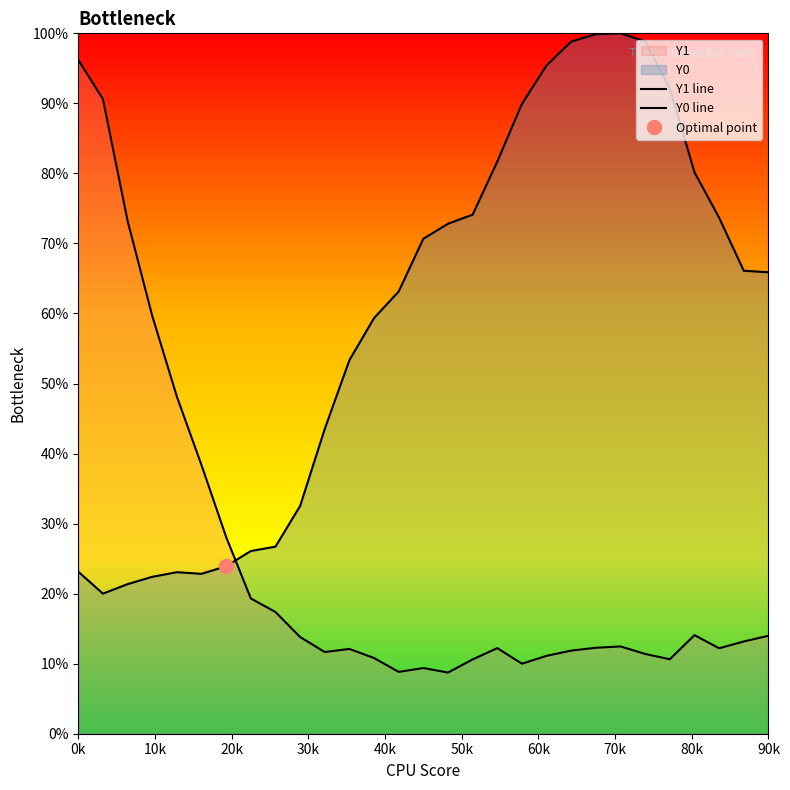

What is the value of the Y1 line point at the 13th from the left?

0.1